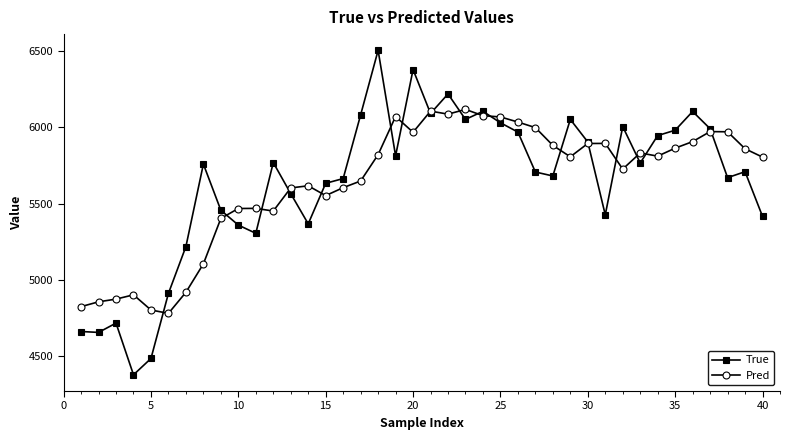

Which series has the widest spread of values?

True